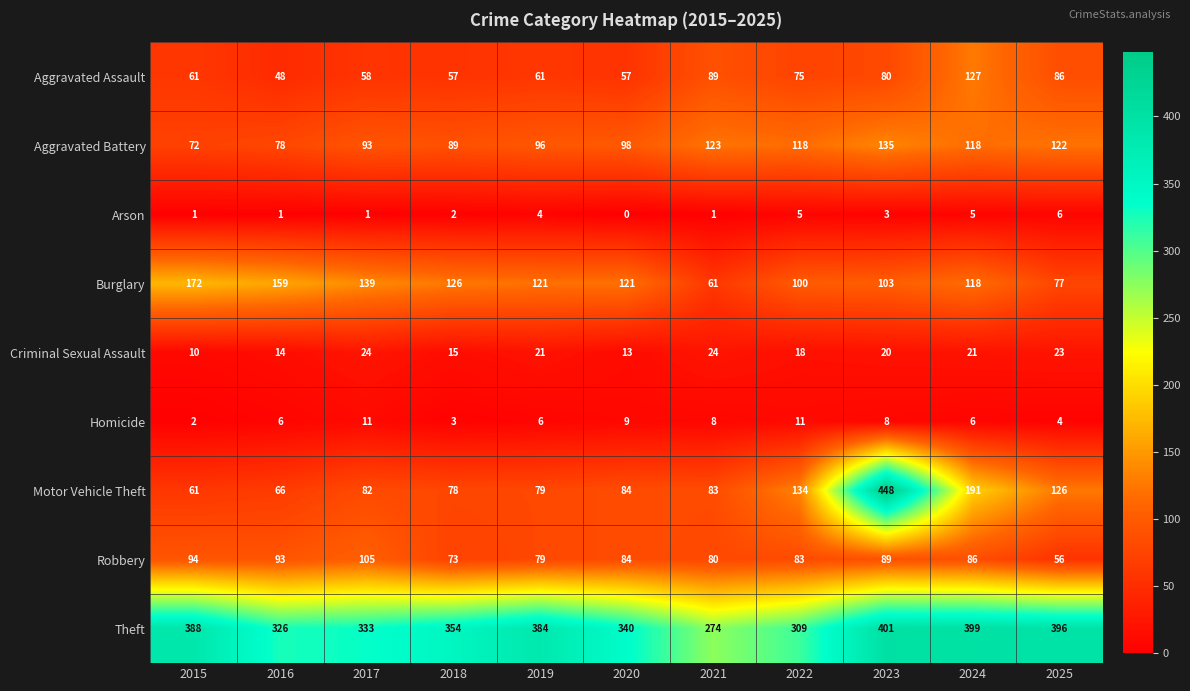

What is the difference between the highest and lowest values at 2025?

392